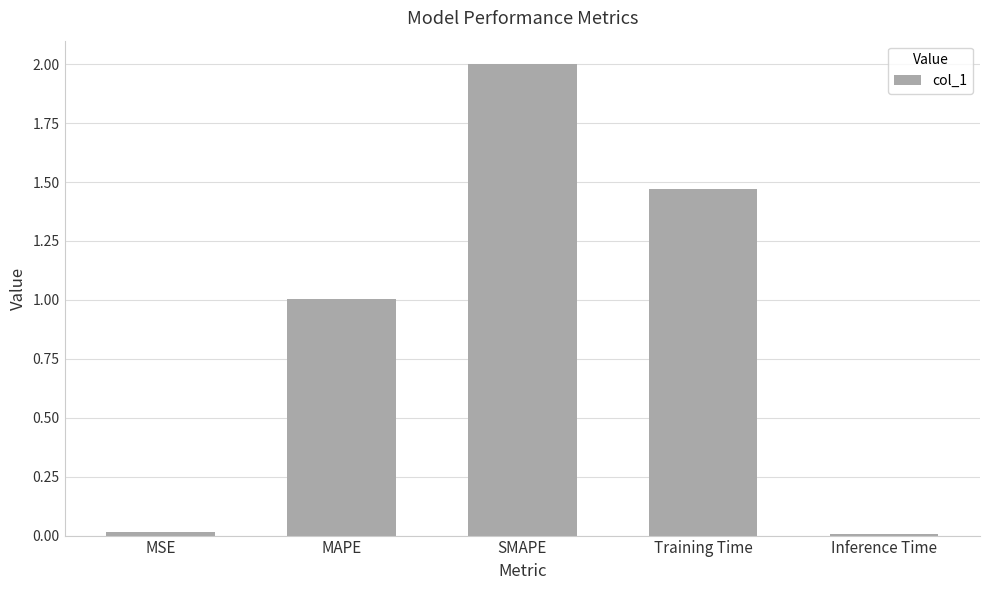

How many data points are less than 1?

2